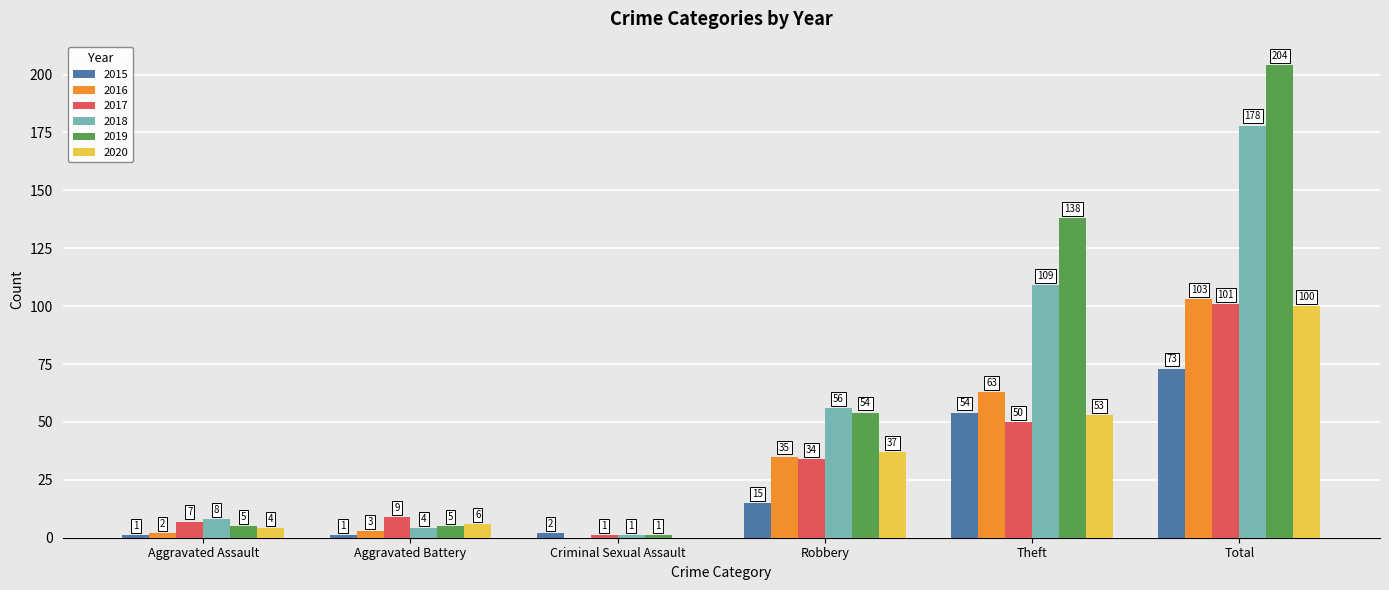

Which series has the largest range (max minus min)?

2019